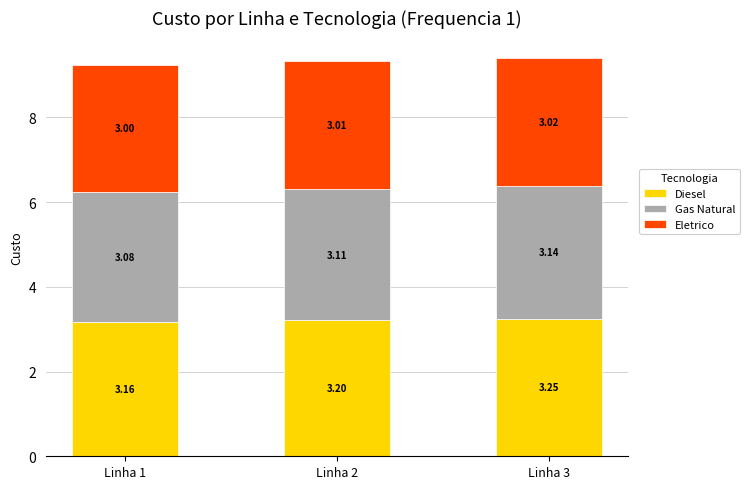

What is the sum of all Diesel values?

9.6